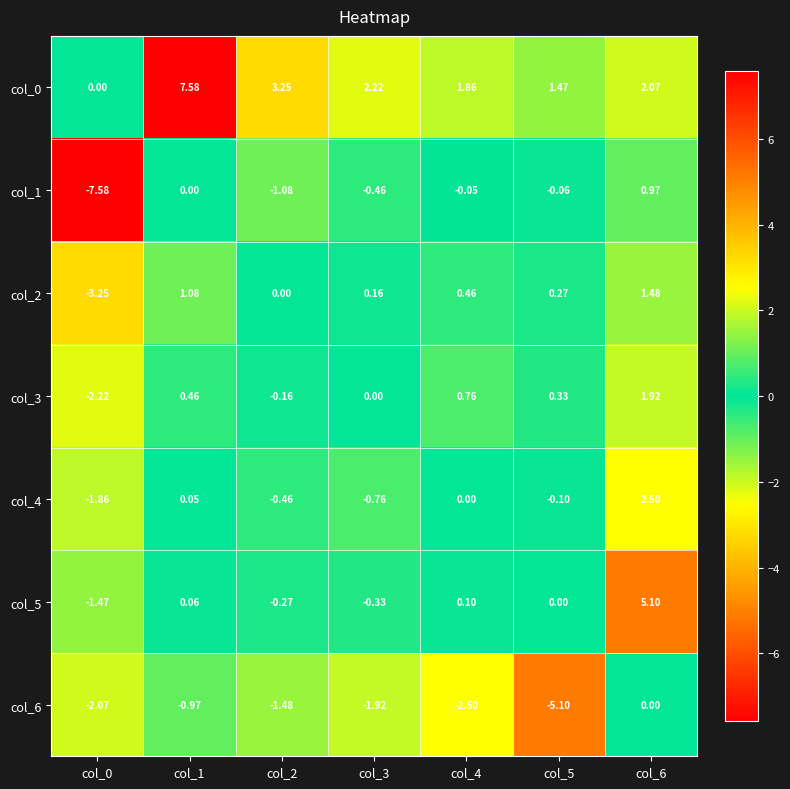

Is the value of col_2 at col_6 greater than the value of col_3 at col_4?

Yes